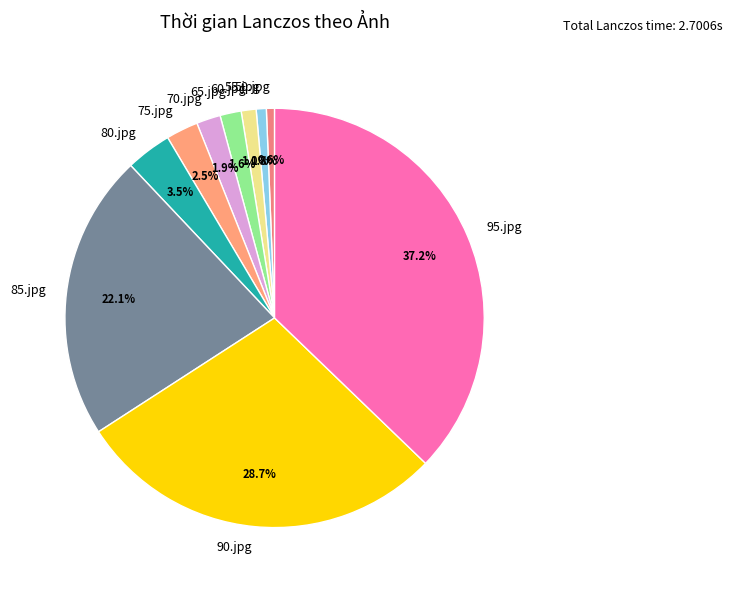

Does 65.jpg represent more than half of the total?

No